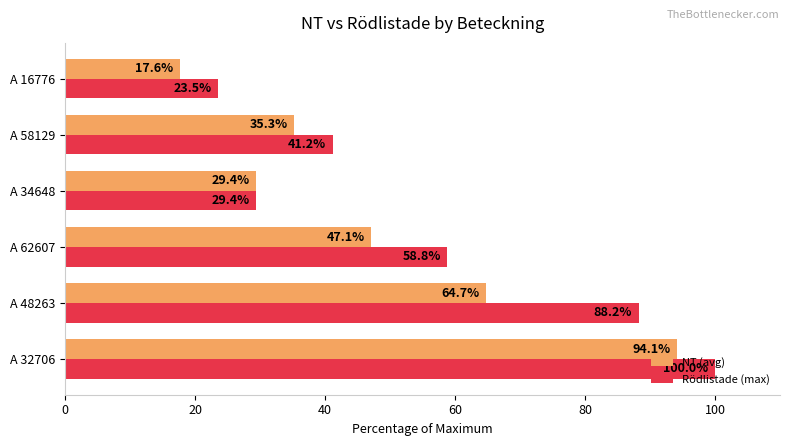

List the series in order of their overall mean, highest first.

Rödlistade (max), NT (avg)